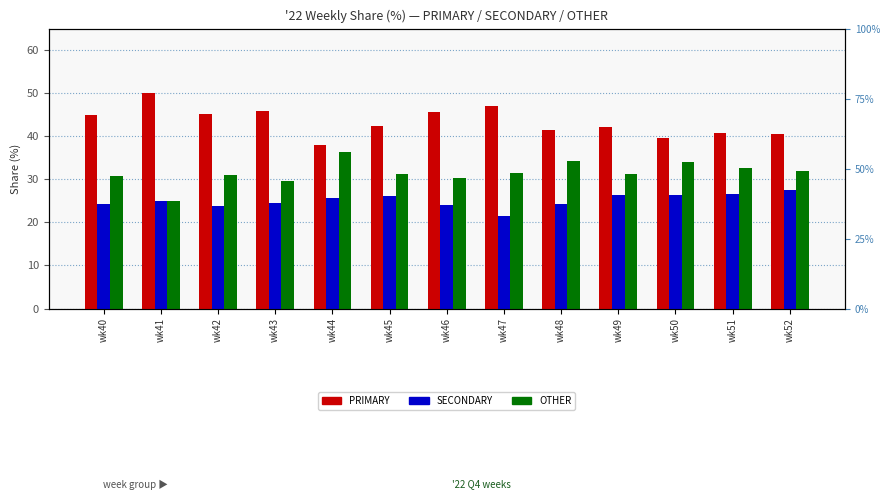

At which category is the sum across all series the highest?

wk43